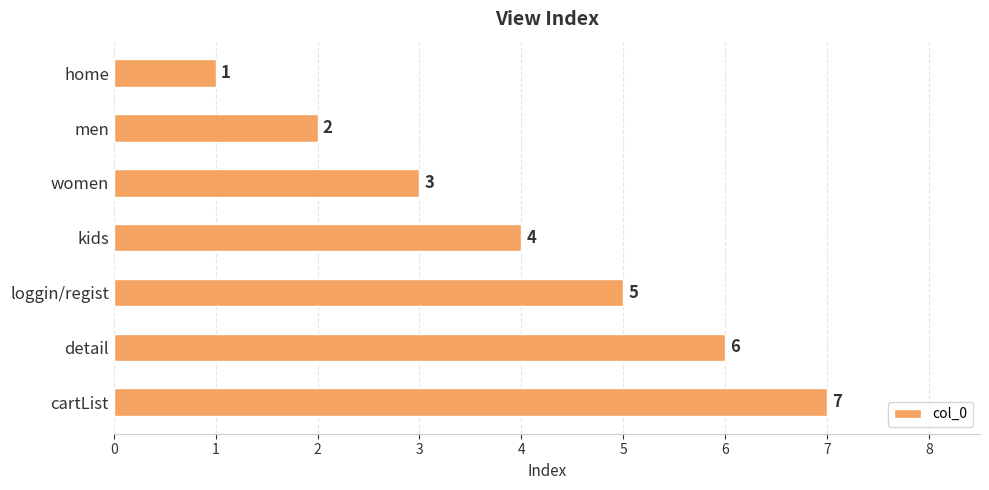

Where is the data nearest to the value 4?

kids